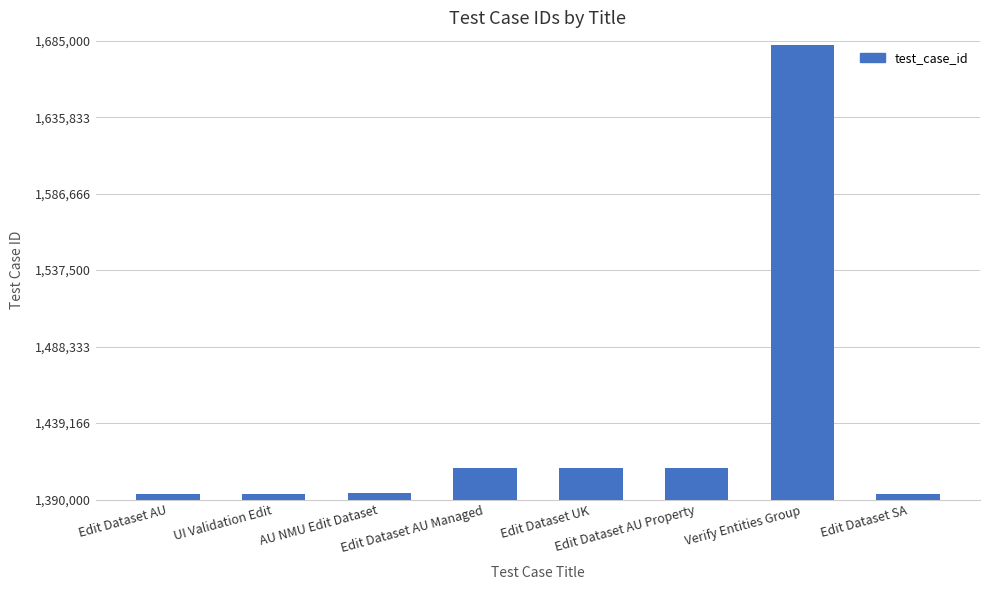

What is the greatest value displayed?

1681996